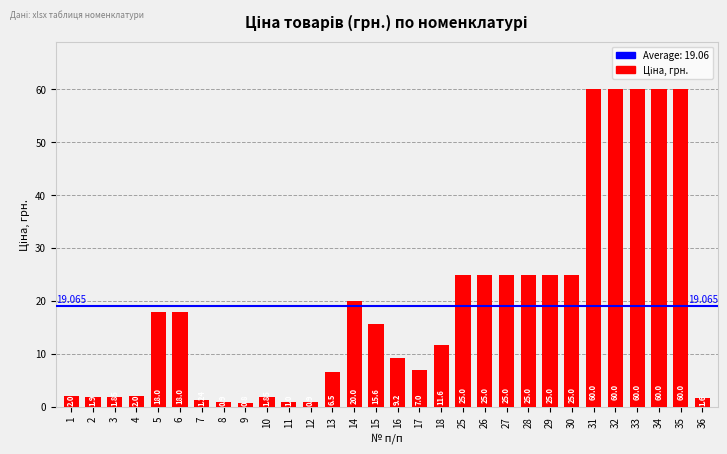

Rank the categories by value from lowest to highest.

9, 8, 12, 11, 7, 36, 3, 10, 2, 1, 4, 13, 17, 16, 18, 15, 5, 6, 14, 25, 26, 27, 28, 29, 30, 31, 32, 33, 34, 35